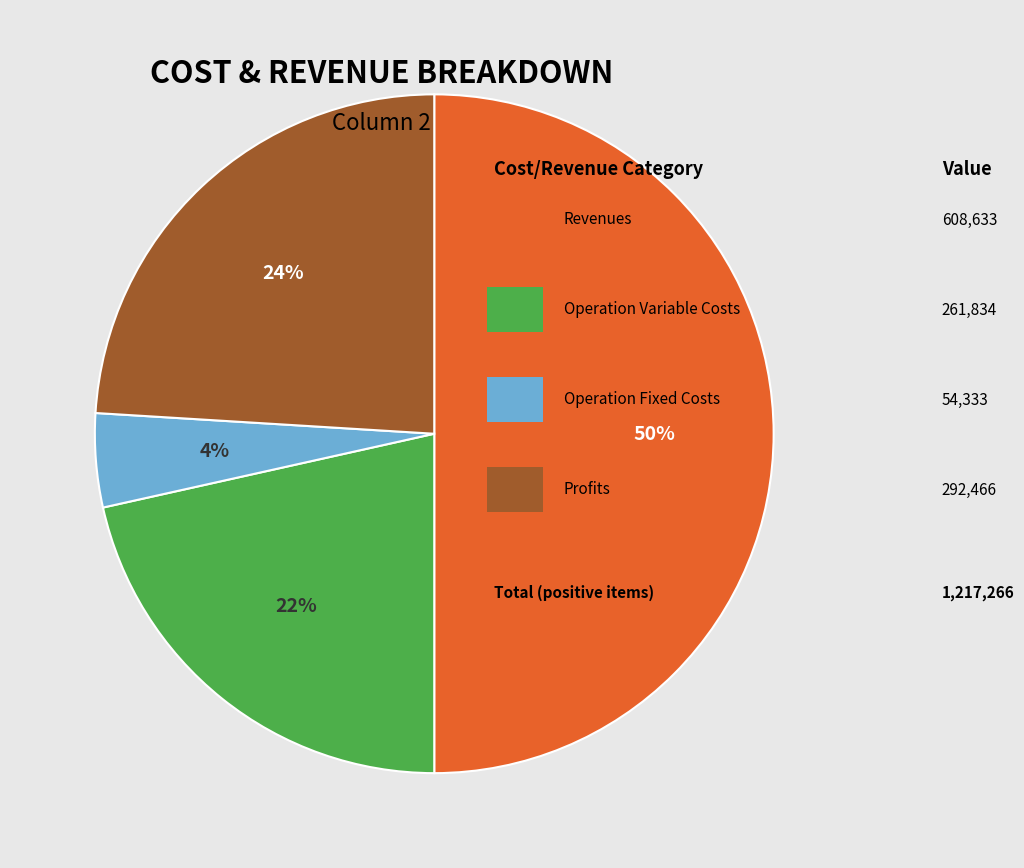

To the nearest percent, what is the average slice percentage?

25%